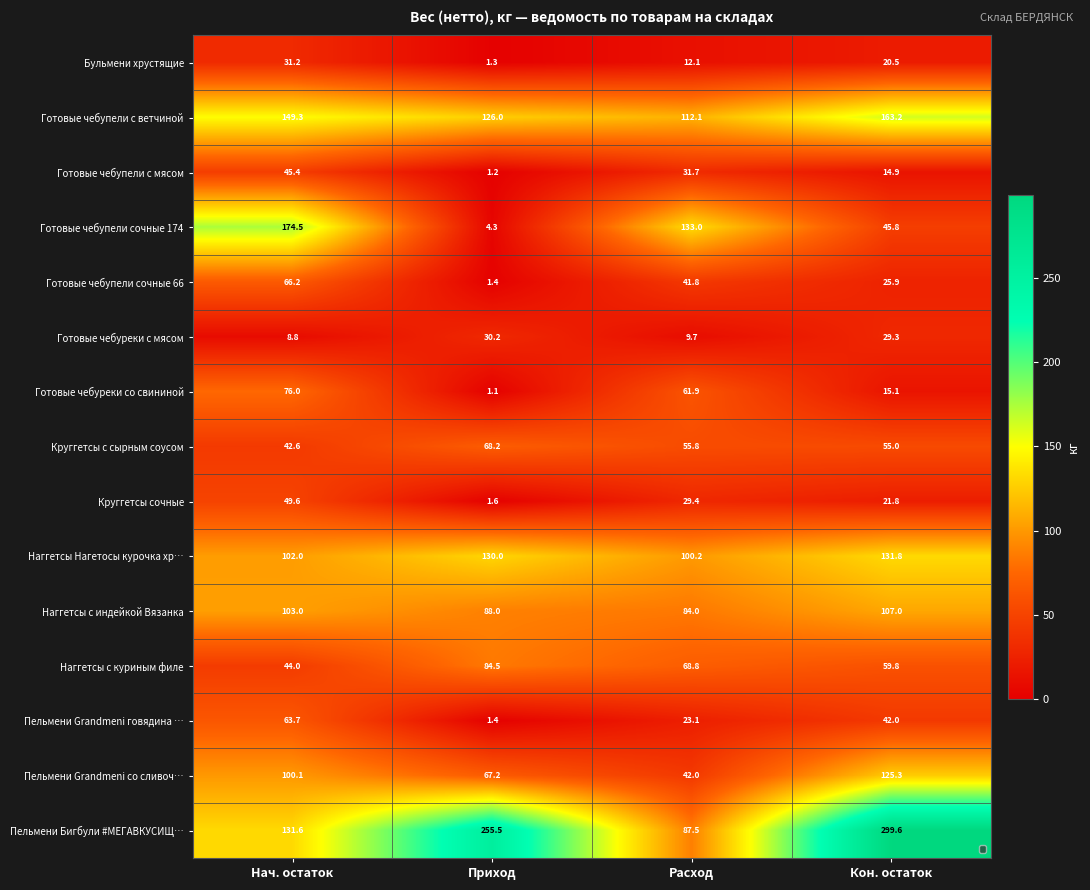

Between Нач. остаток and Приход, which series saw the biggest shift?

Готовые чебупели сочные 174